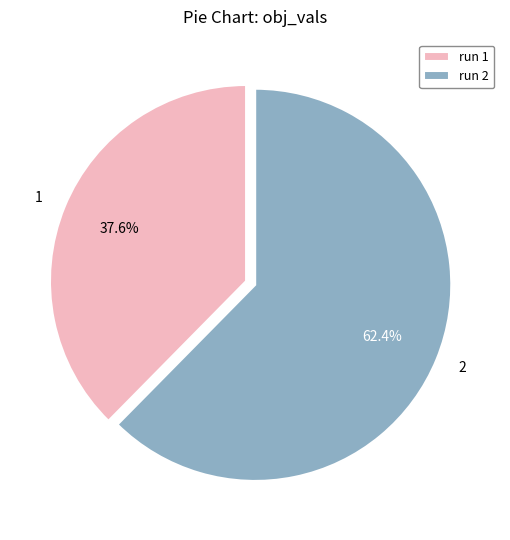

Is there any slice that represents more than half of the pie?

Yes